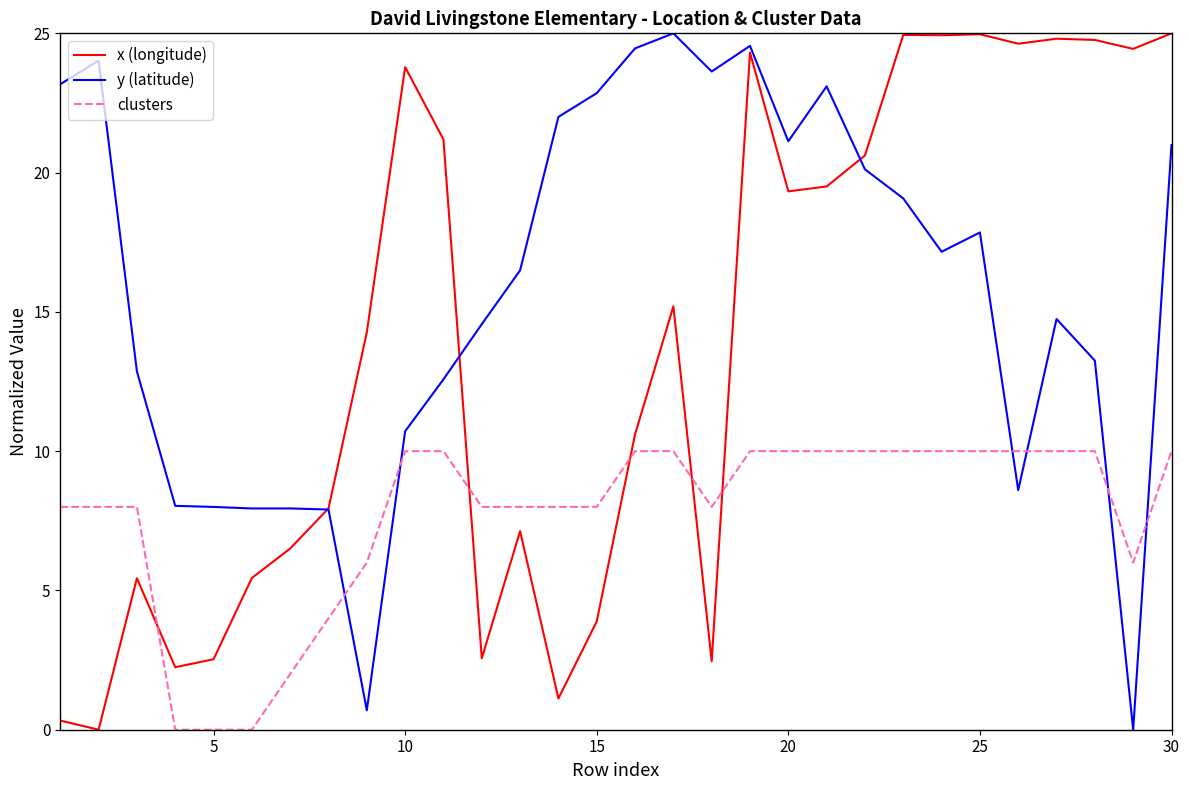

How many lines are shown in the chart?

3